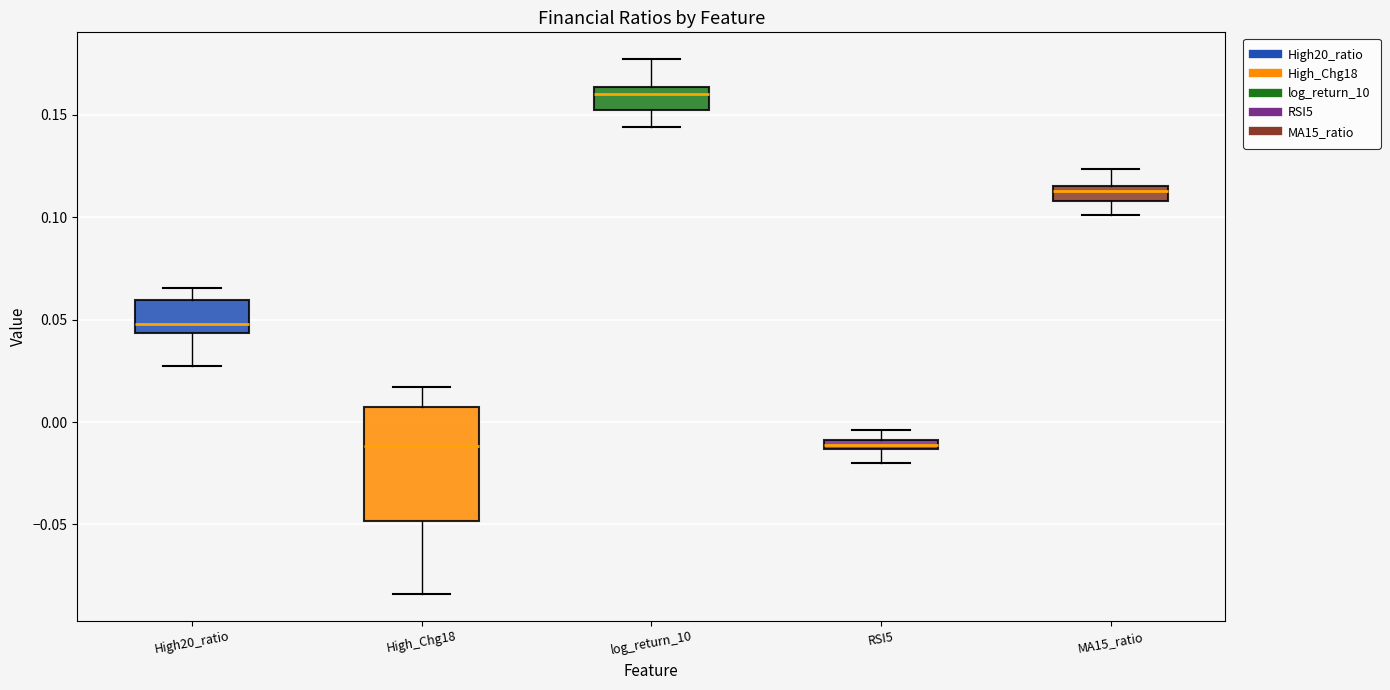

Which box's median line is the highest?

log_return_10